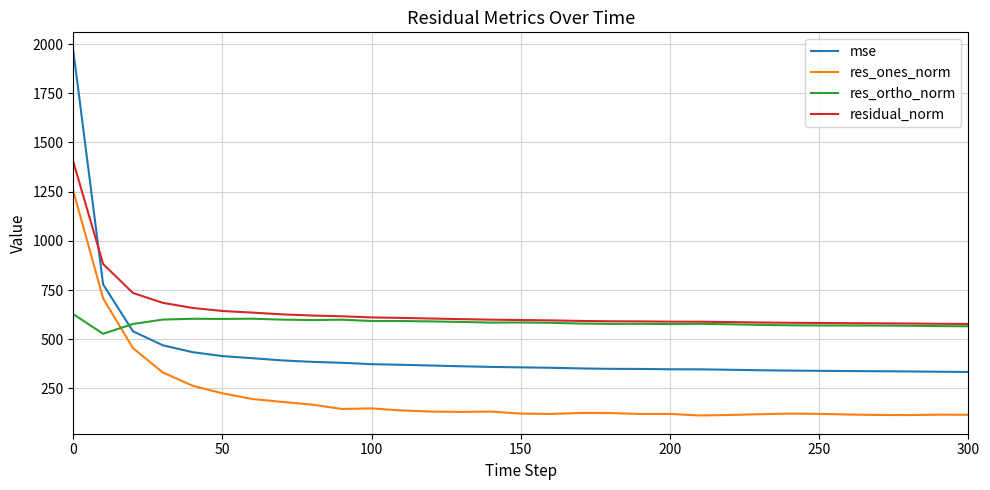

Rank the series by their maximum value, from highest to lowest.

mse, residual_norm, res_ones_norm, res_ortho_norm